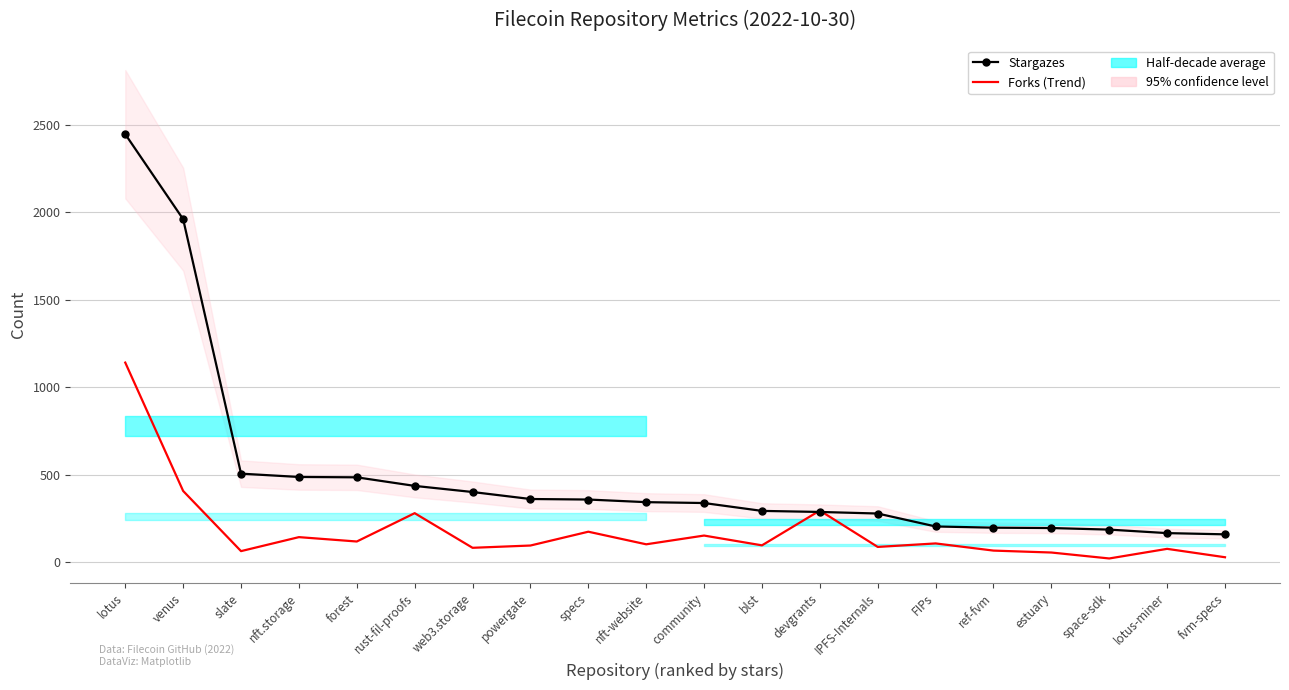

True or false: Stargazes has a value of 185 at space-sdk.

True